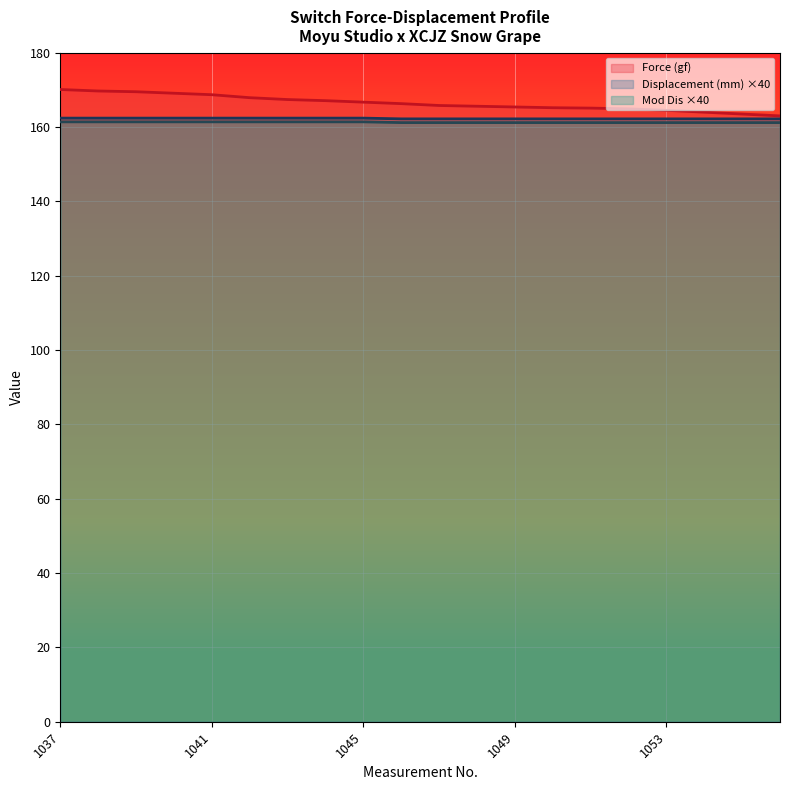

At how many categories does at least one series exceed 161?

20